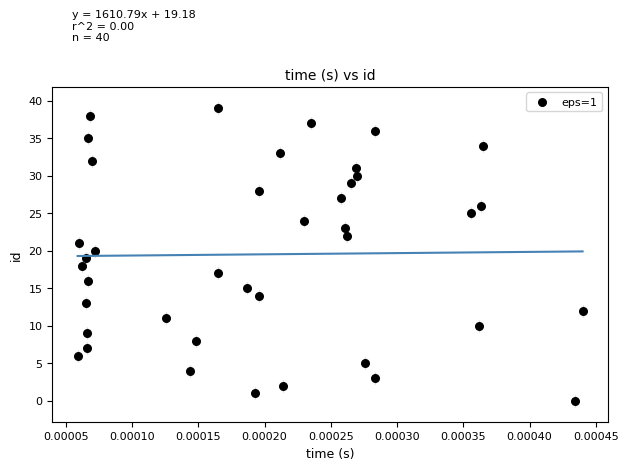

What is the range of Y values (max minus min)?

39